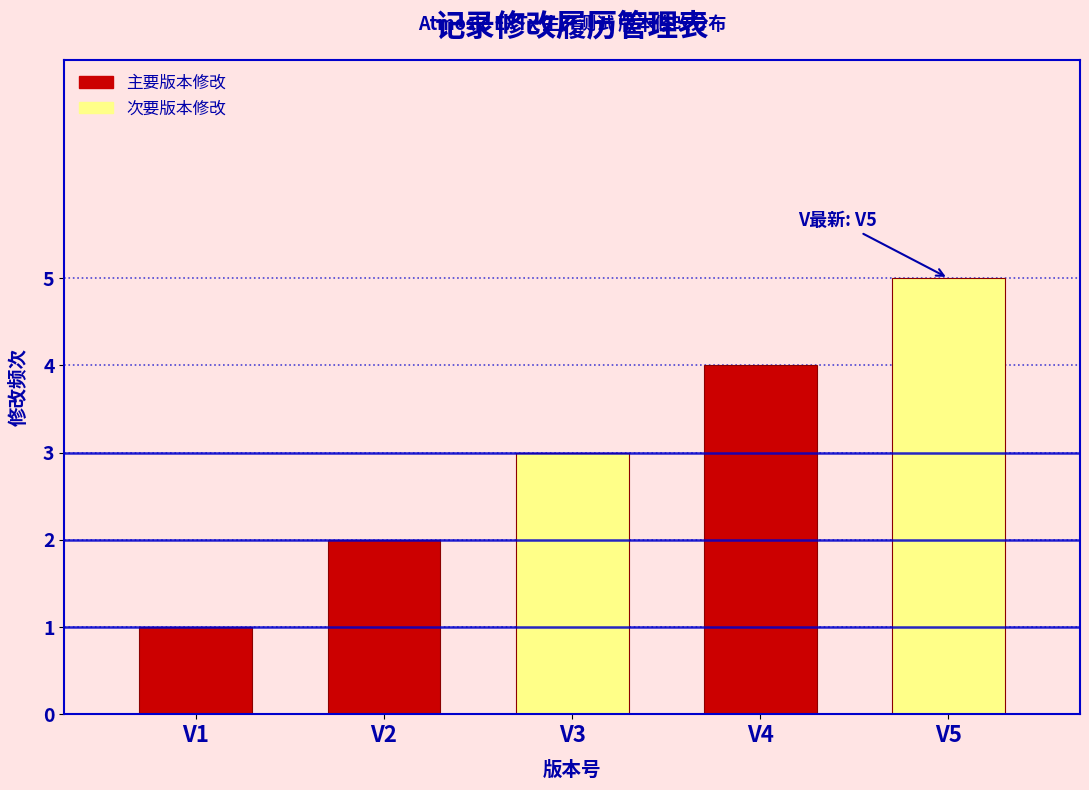

At which category does the chart reach its minimum across all series?

V1